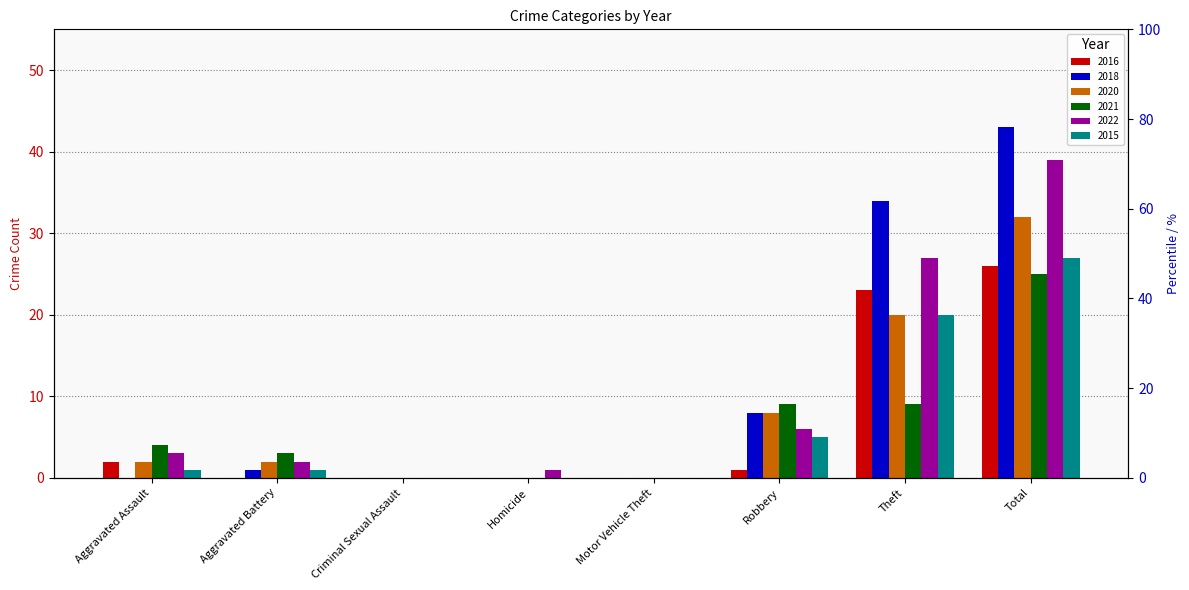

The value of 2016 at Homicide is 0. True or false?

True